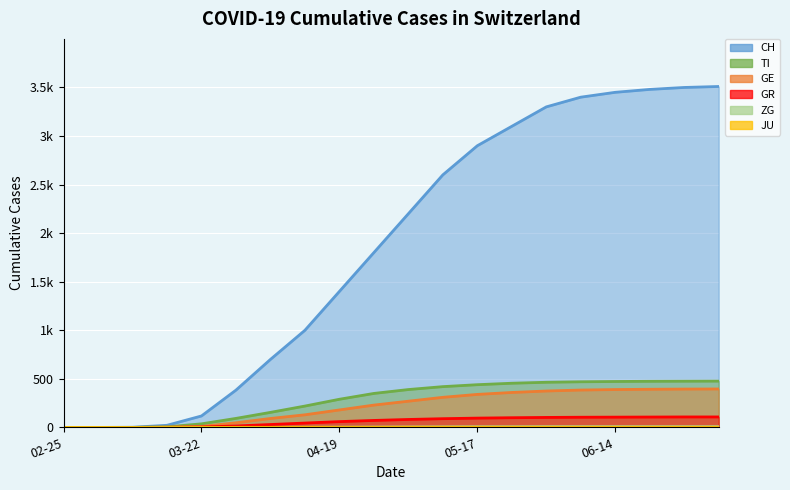

Which series has the largest range (max minus min)?

CH